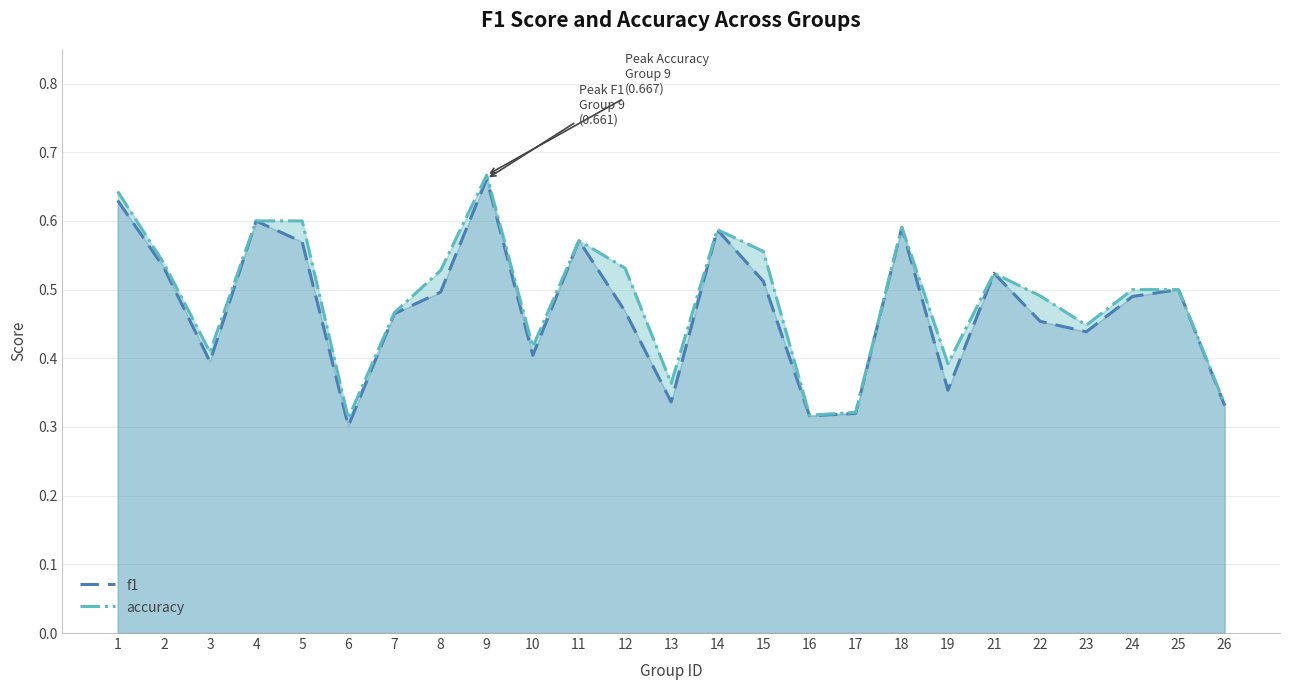

What is the average value of the f1 series?

0.5